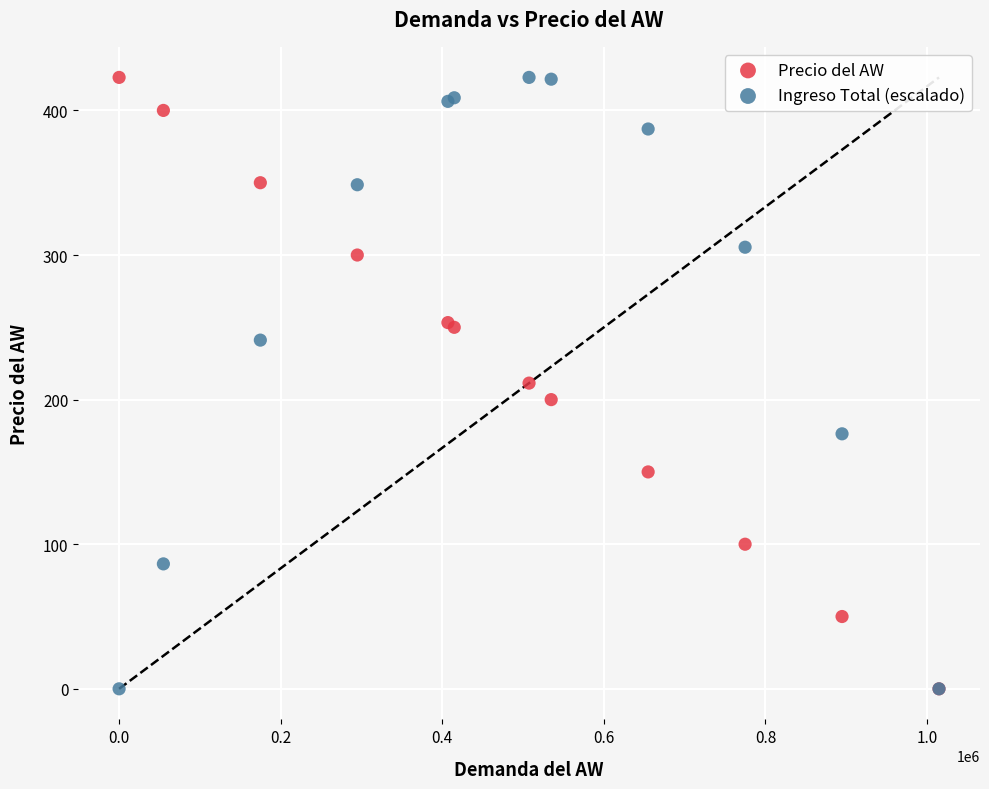

What are all the series names shown in the legend?

Precio del AW, Ingreso Total (escalado)